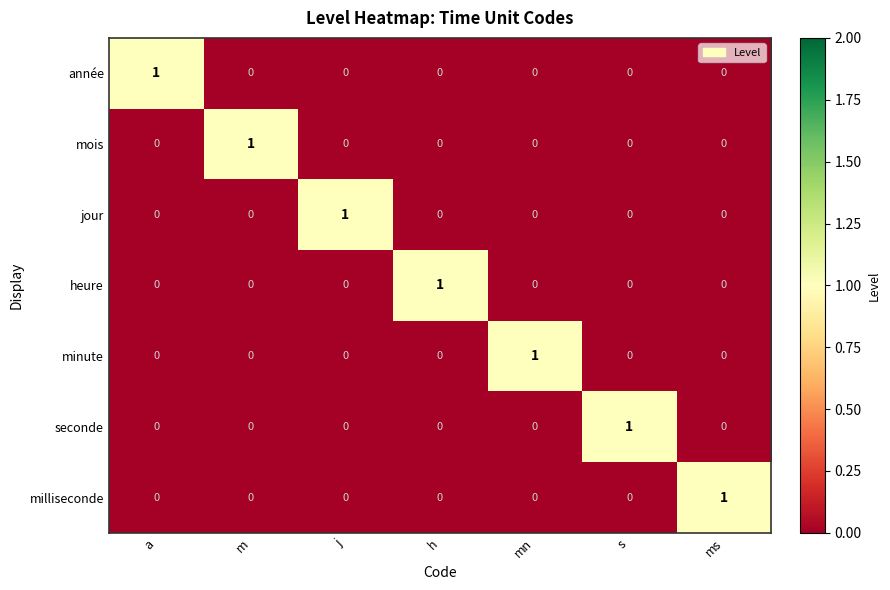

True or false: heure has a value of 0 at j.

True